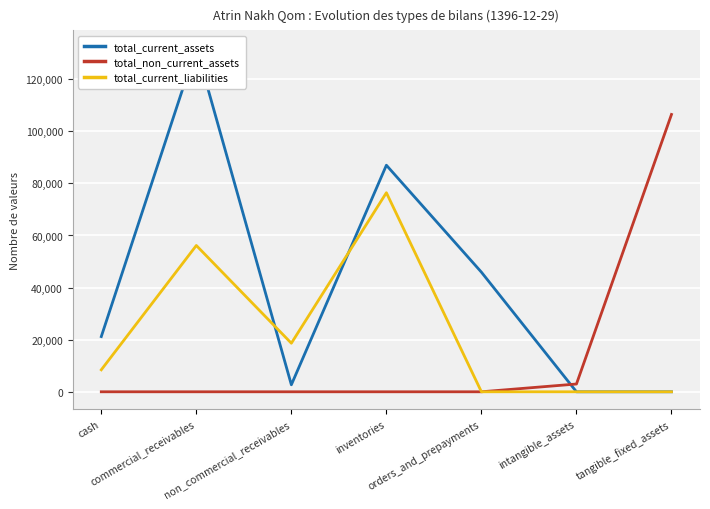

In total_current_liabilities, how many points are higher than both neighbors (excluding endpoints)?

2